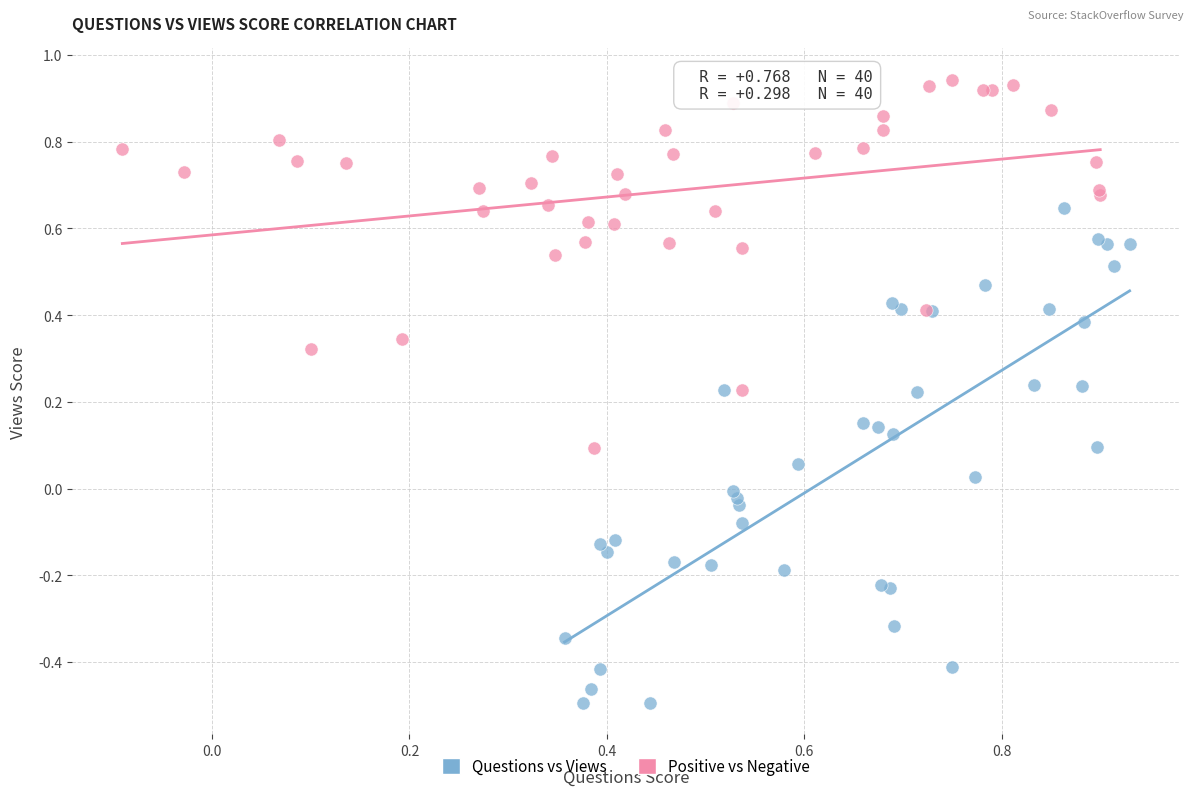

Which series has the largest Y range (max minus min)?

Questions vs Views